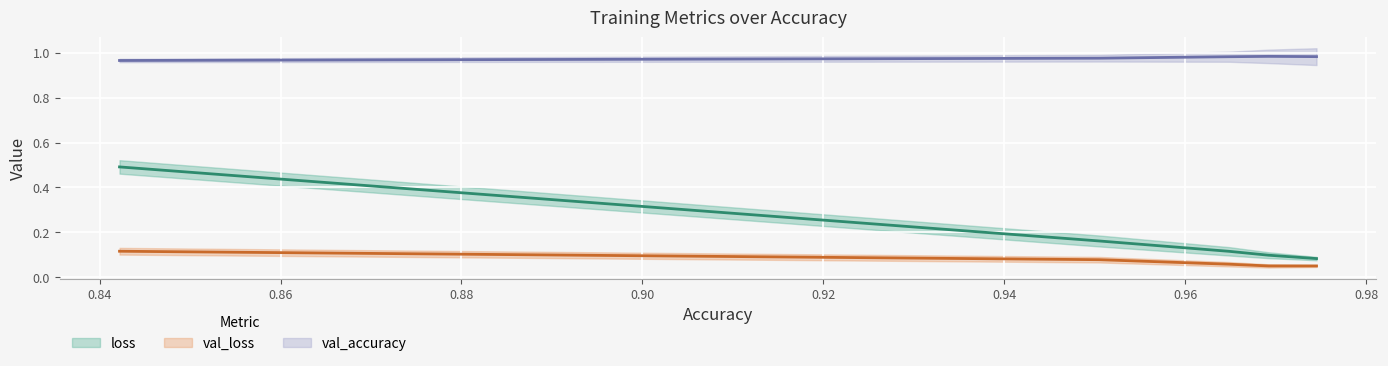

True or false: loss has more than 2 points higher than both neighbors.

False